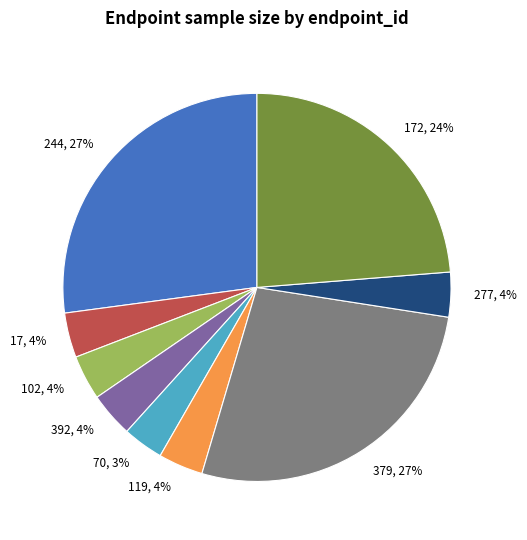

What percentage is the 392 slice, to the nearest percent?

4%